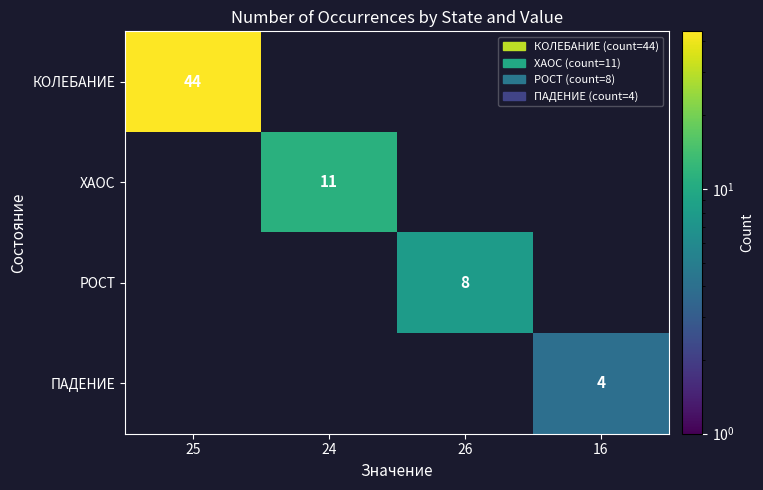

Which has a higher value, 16 or 26?

26